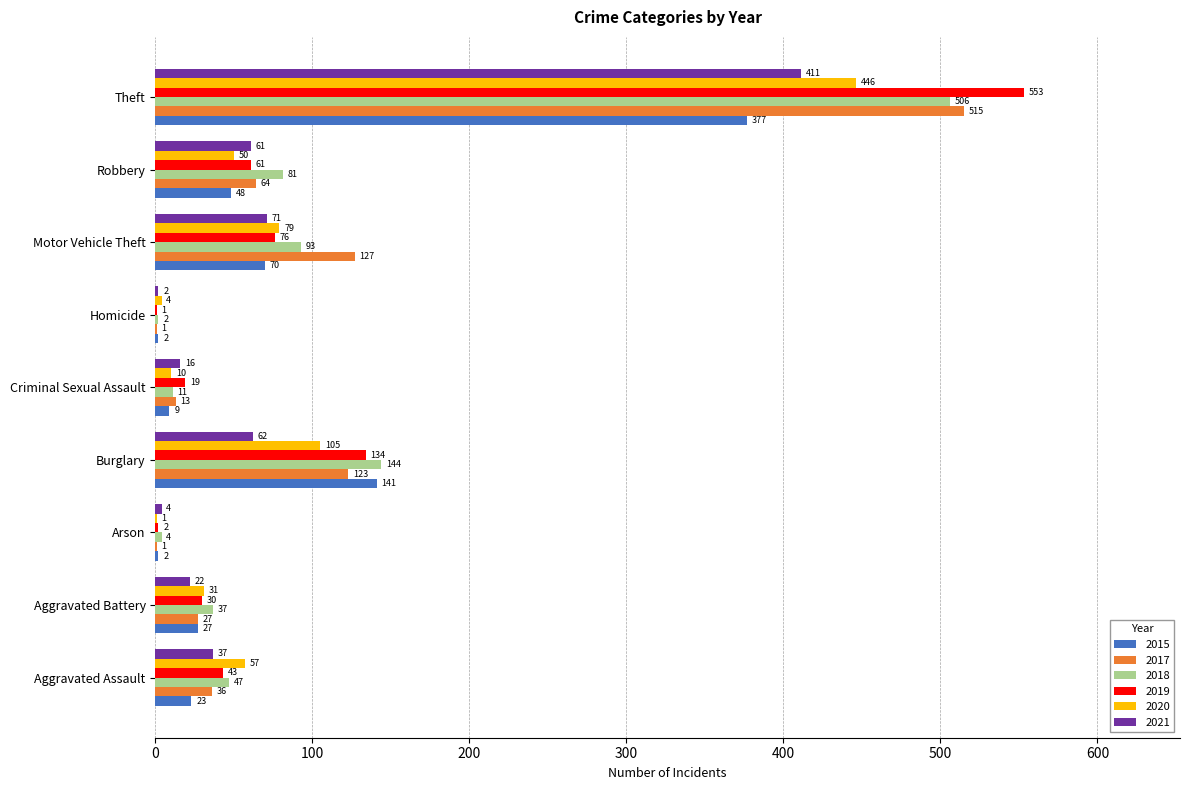

How many series are shown in this chart?

6